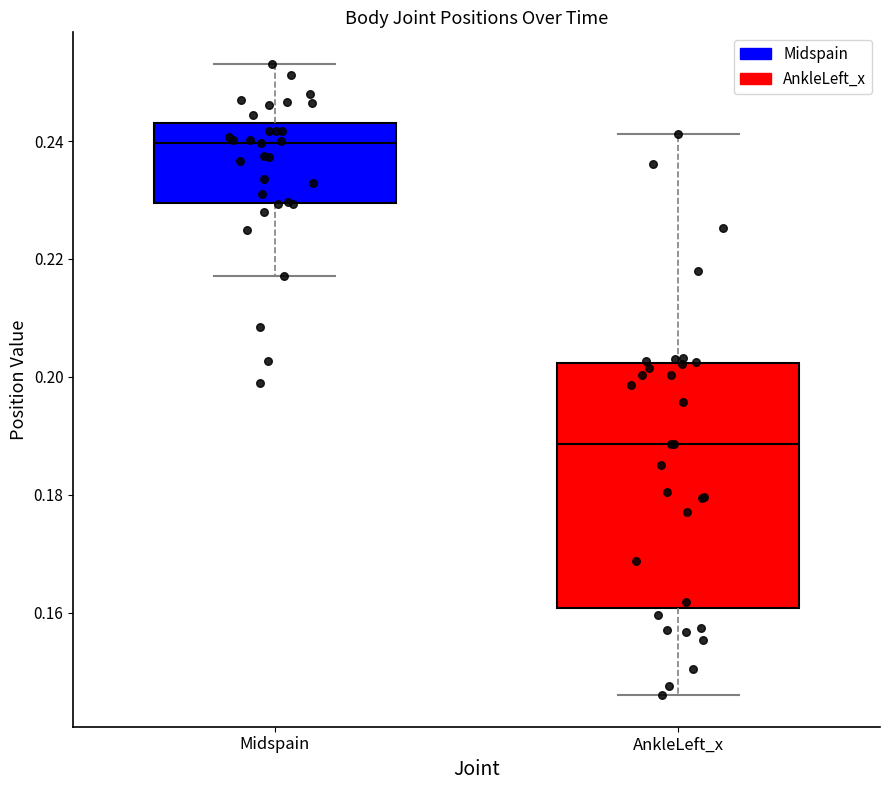

Reading left to right, transcribe this box plot: for each box, give where its median line is, the range the box spans, and where its two whiskers end, as read against the y-axis. The values are not printed on the chart, so give them approximately, as read against the axis.

Midspain: median 0.240, box 0.230 to 0.244, whiskers 0.218 to 0.254
AnkleLeft_x: median 0.188, box 0.160 to 0.202, whiskers 0.146 to 0.242